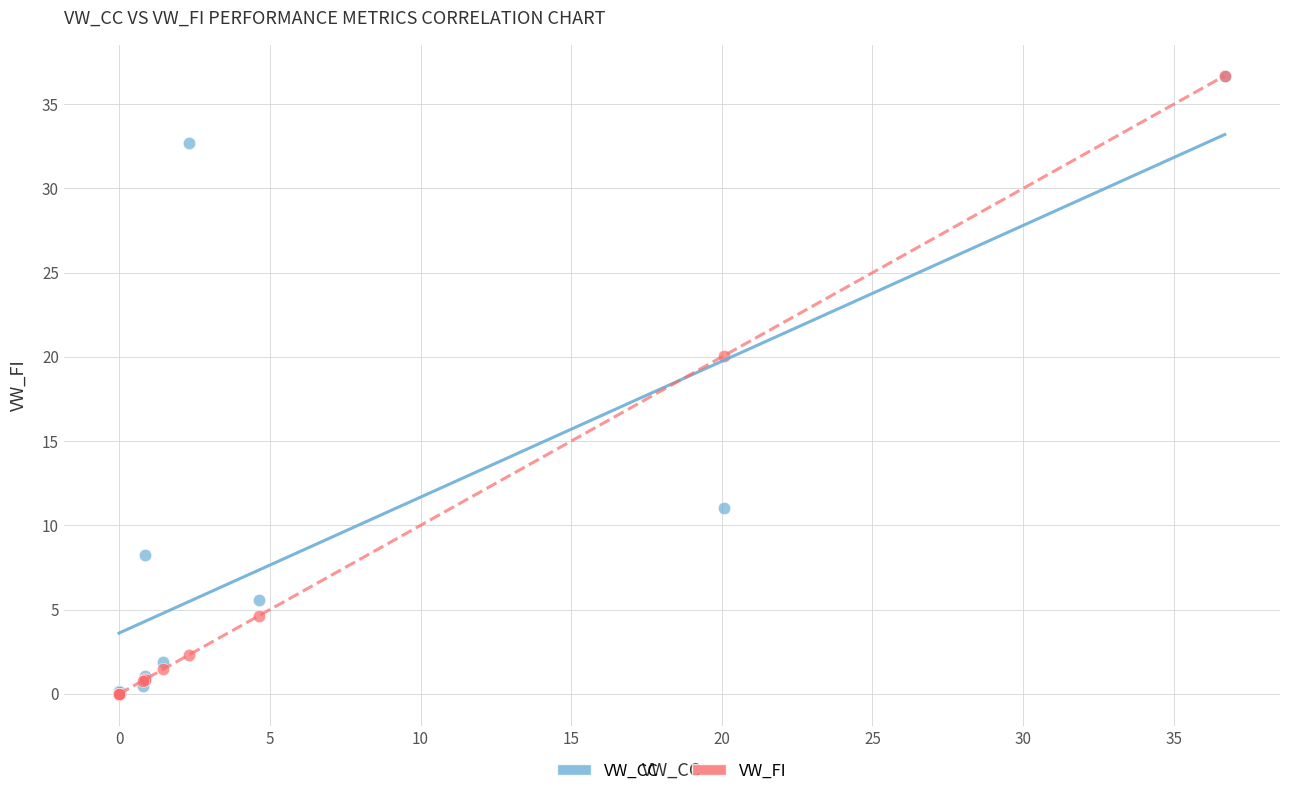

In the VW_CC series, what Y value is closest to 18?

11.0